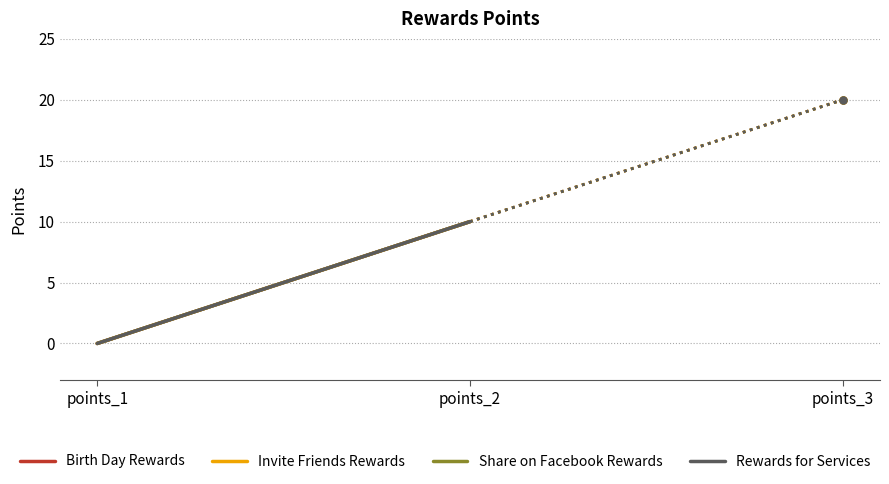

How many data points does each series have?

2